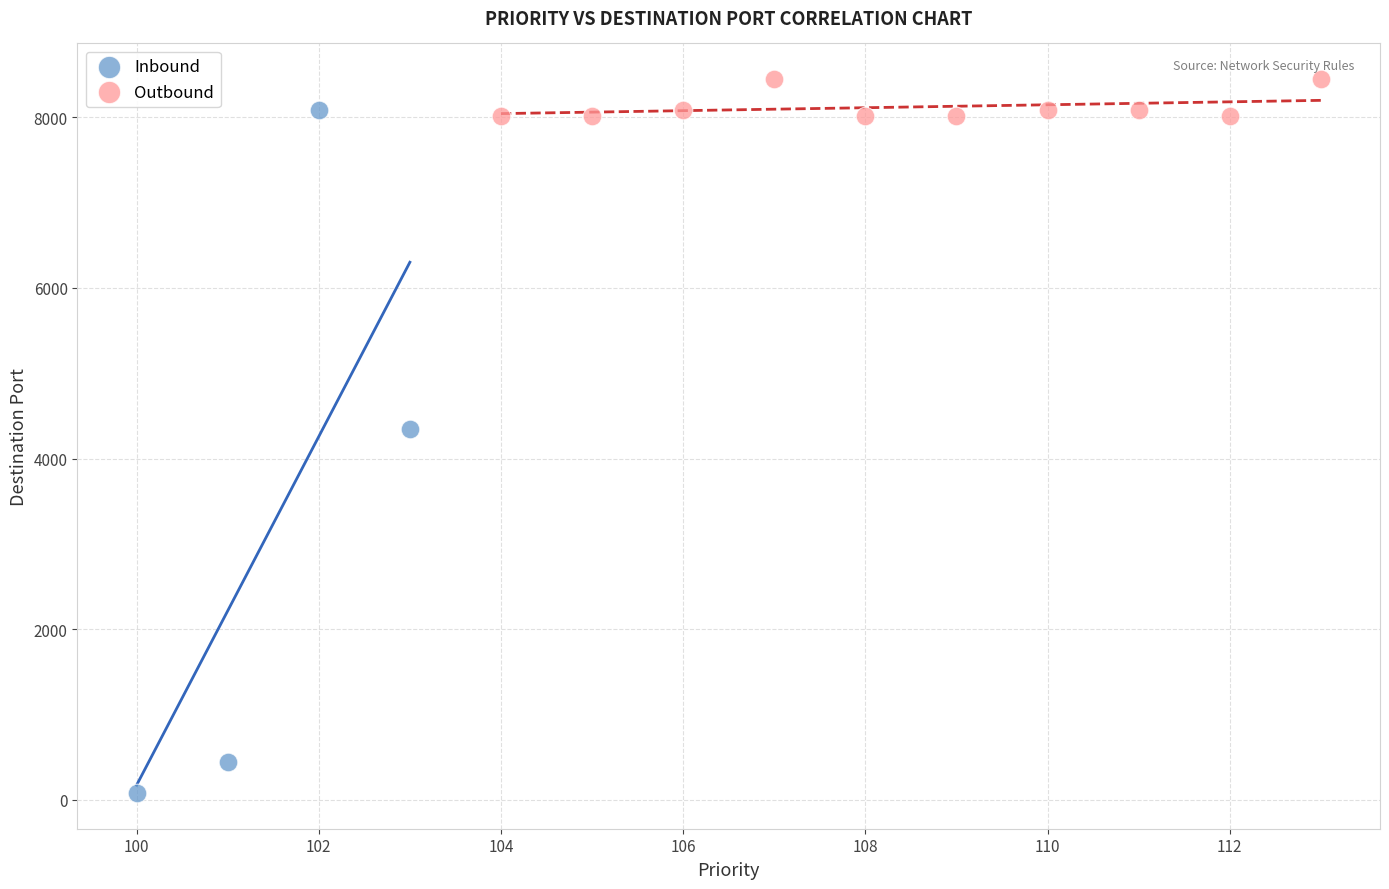

Which series contains the lowest Y value?

Inbound